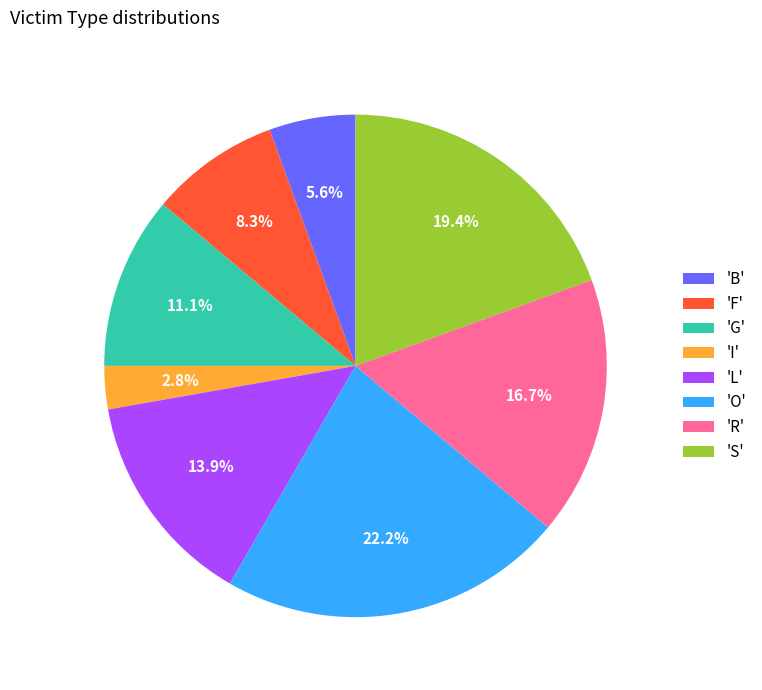

Which has a higher value, 'O' or 'B'?

'O'